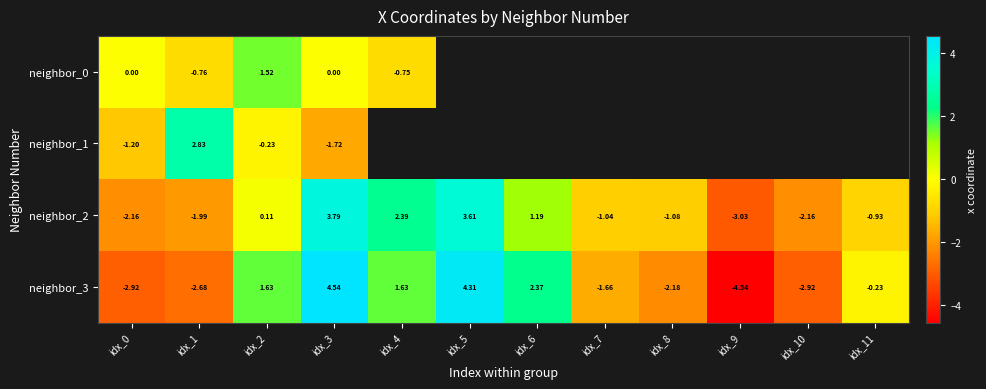

Is the value of neighbor_3 at idx_4 greater than the value of neighbor_1 at idx_2?

Yes